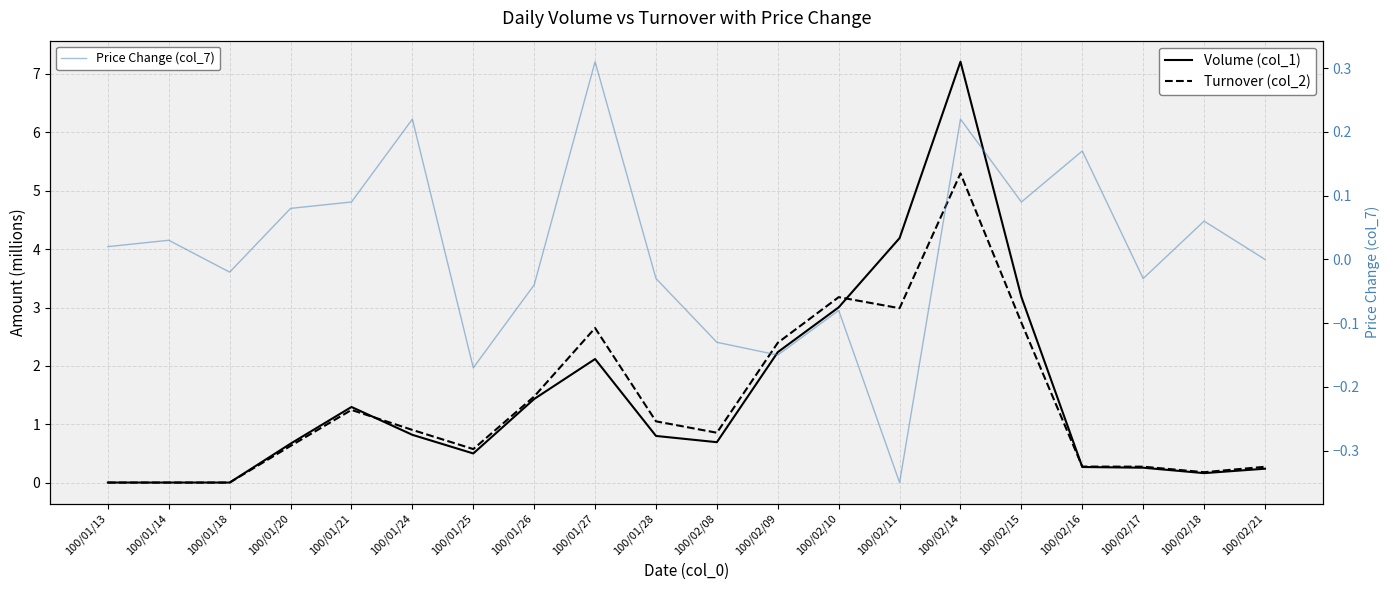

How many lines are shown in the chart?

3